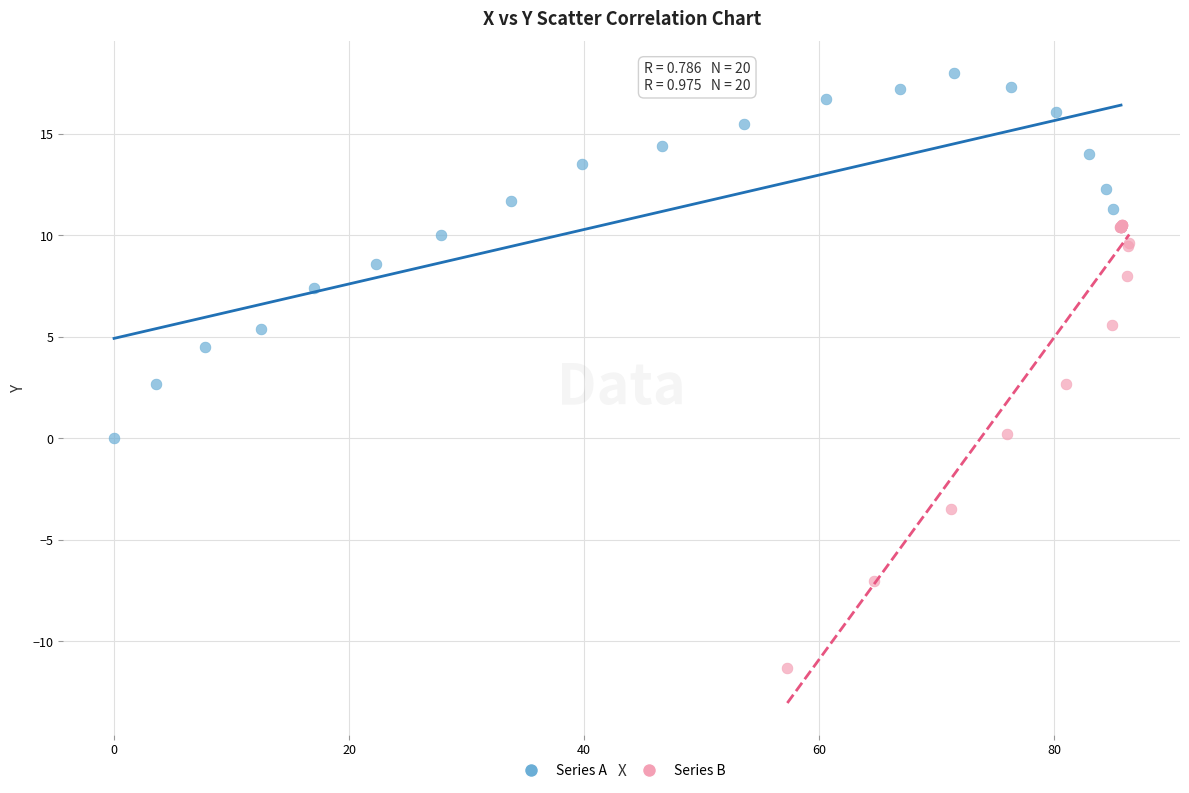

Which series has the largest Y range (max minus min)?

Series B